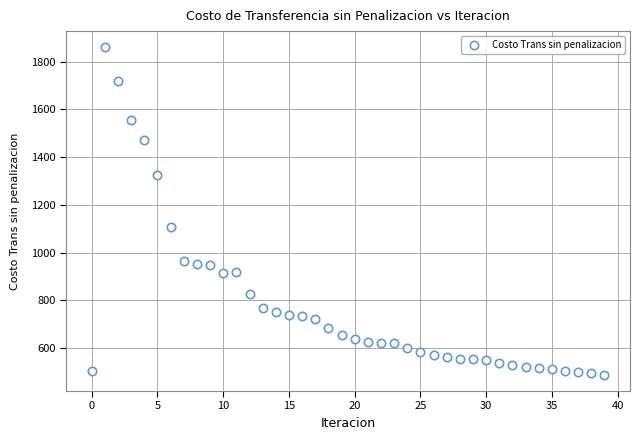

What Y value in the scatter plot is closest to 1174?

1107.3